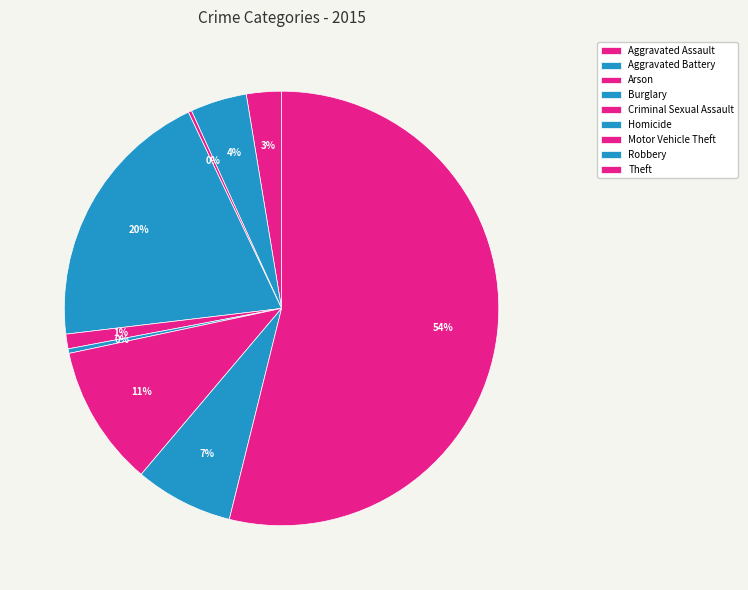

To the nearest percent, what percentage of the pie is Burglary?

20%